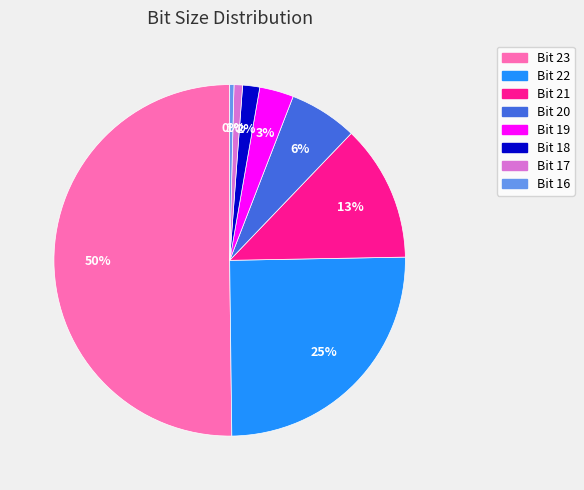

Which has a higher value, Bit 22 or Bit 17?

Bit 22